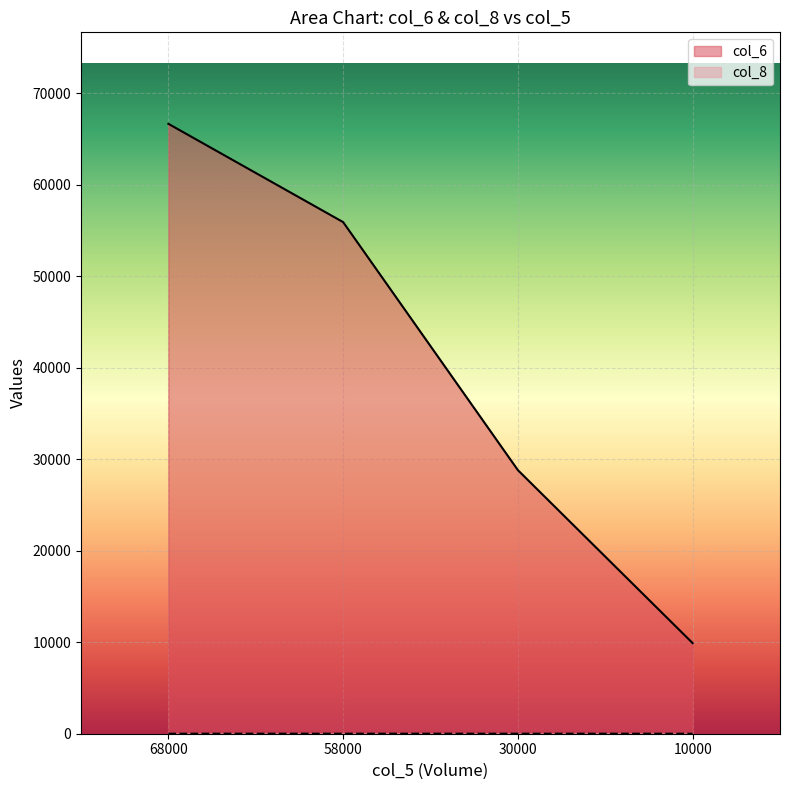

How many data points does each series have?

4